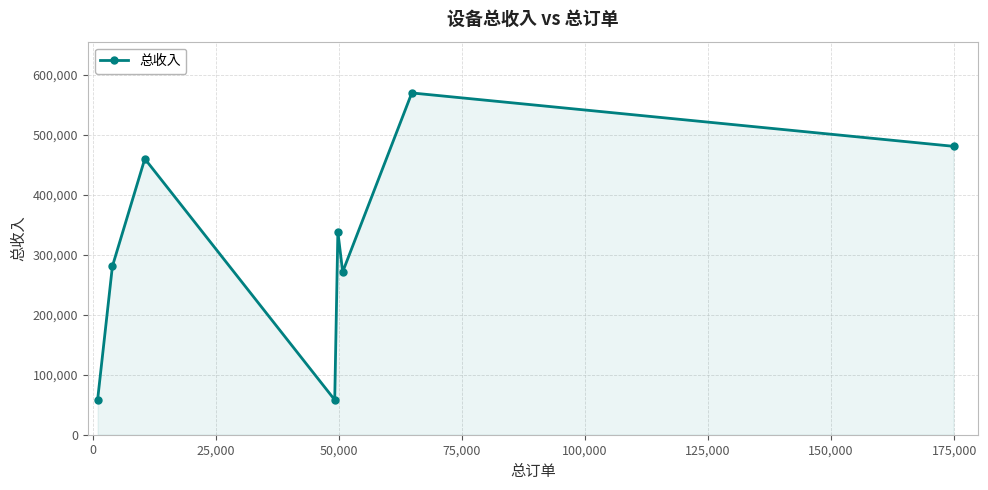

True or false: the data has more than 2 interior local peaks.

True